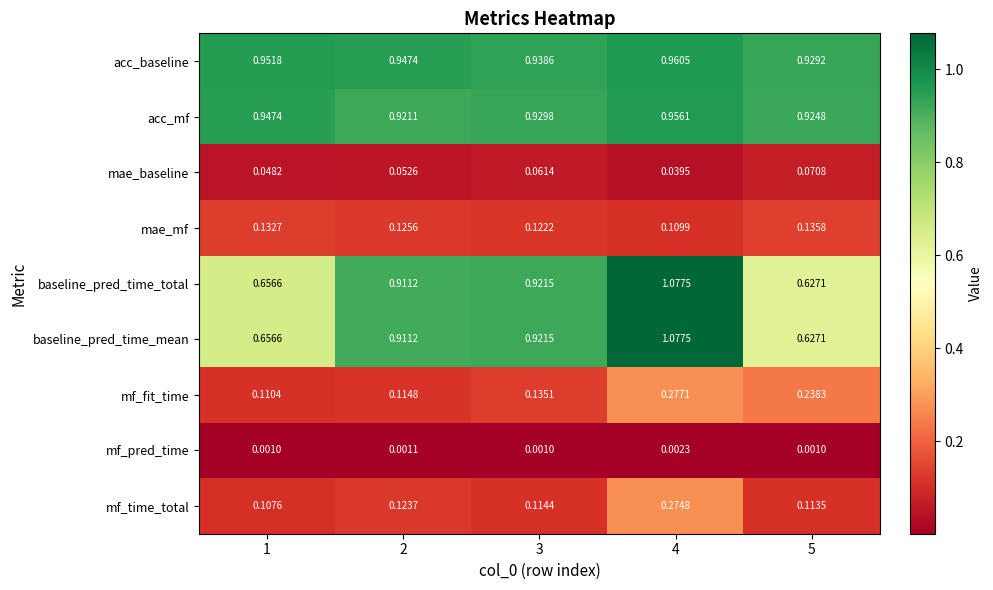

What is the total value across all series at 1?

3.6